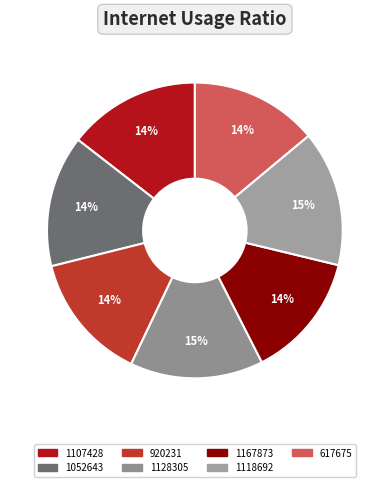

To the nearest percent, what is the average slice percentage?

14%